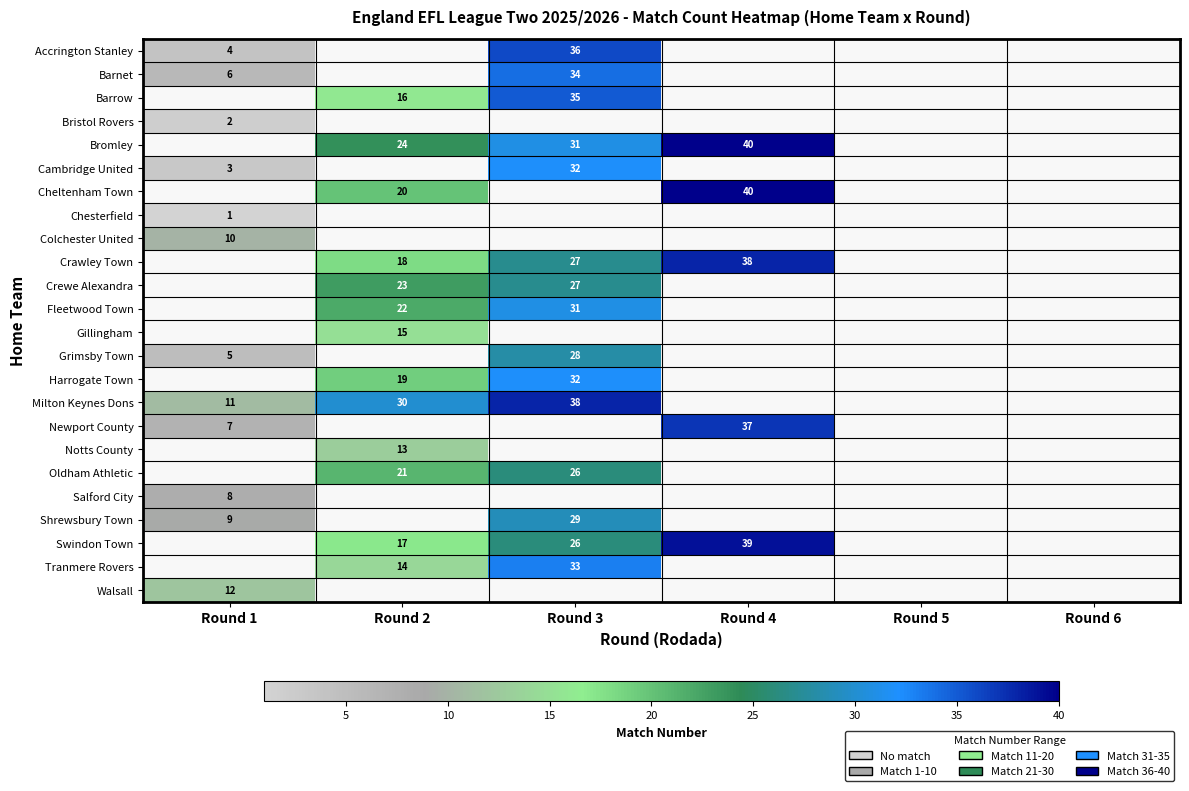

The value of Harrogate Town at Round 2 is 12. True or false?

False